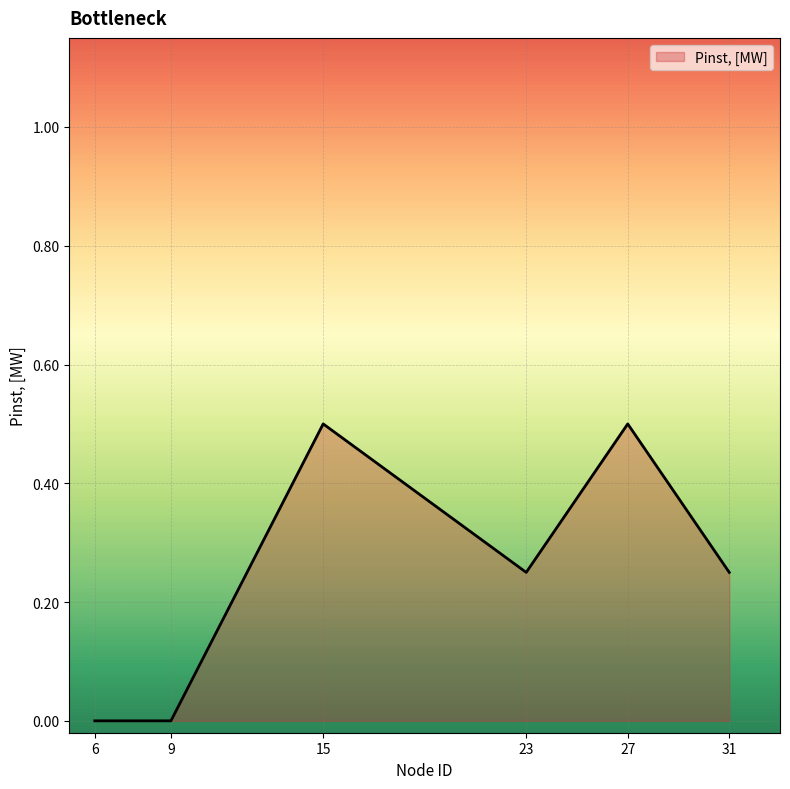

Between 23 and 9, which is larger?

23